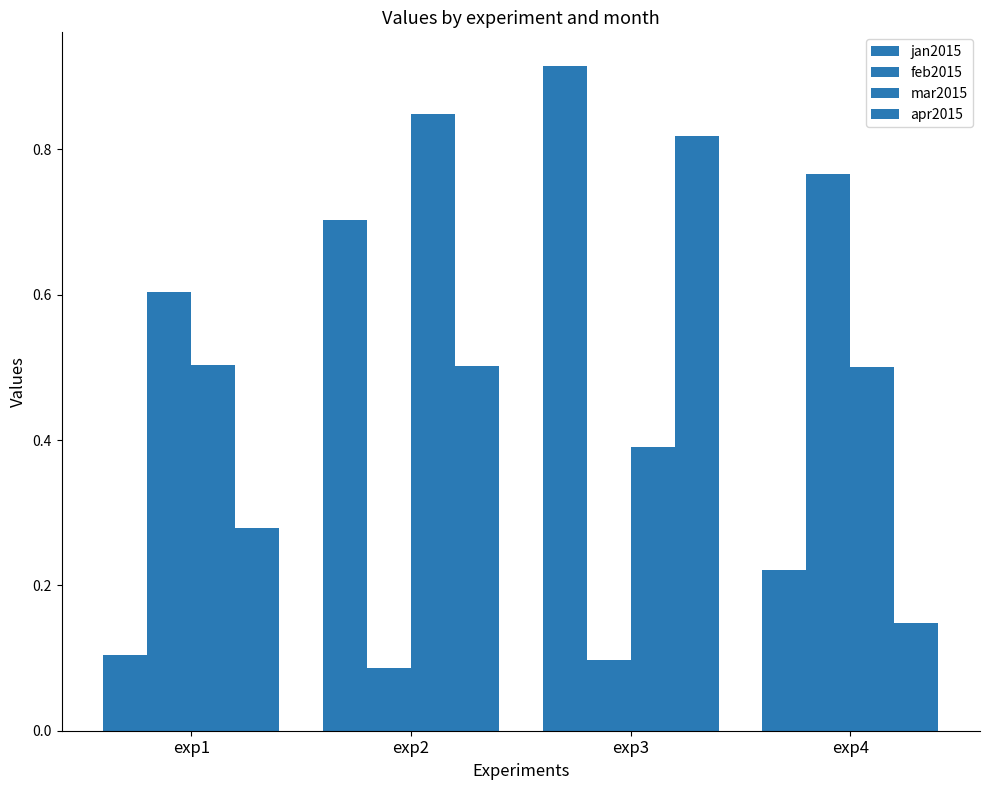

Between exp4 and exp3, which is larger?

exp3